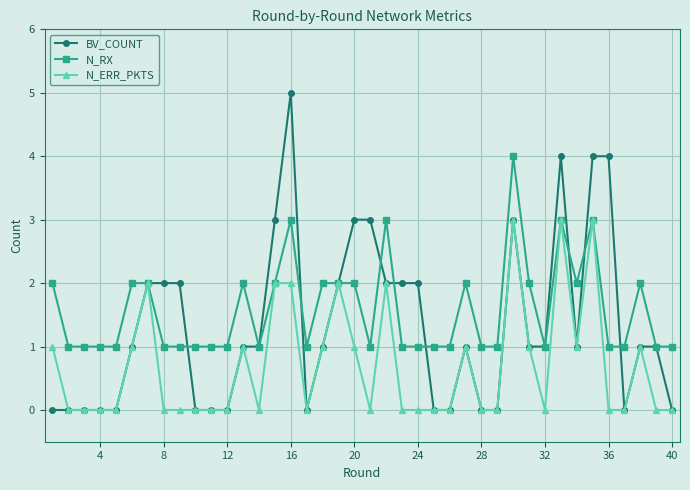

True or false: N_RX has more than 1 interior local peaks.

True